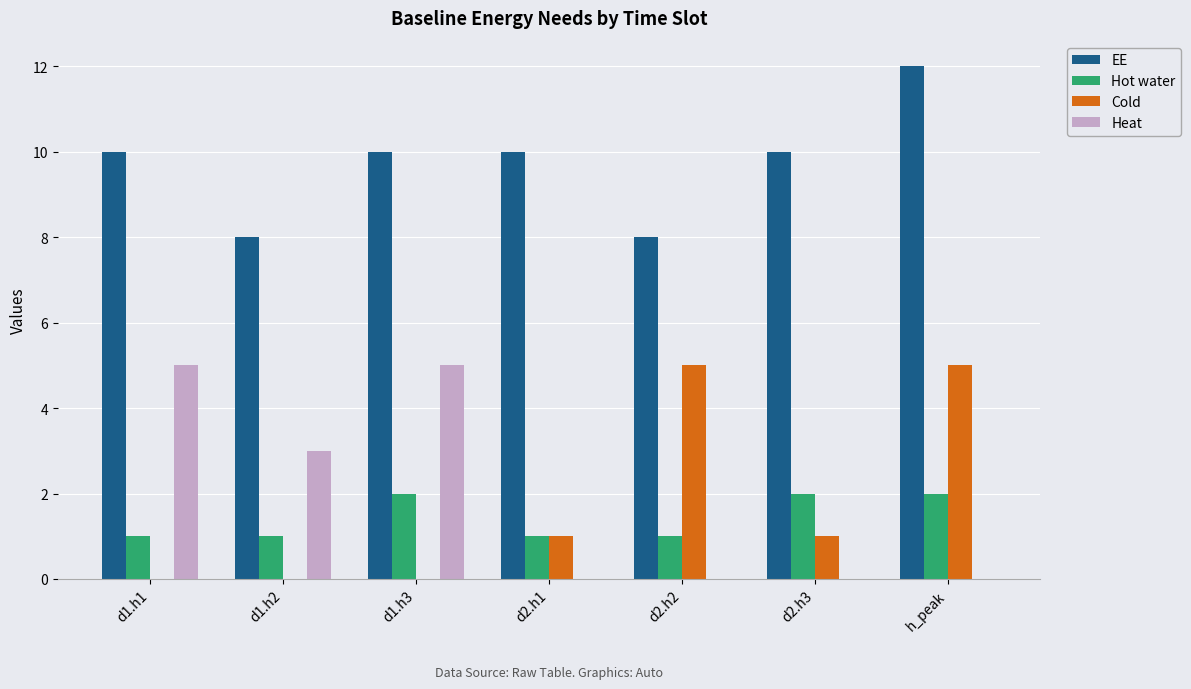

Between d2.h1 and d2.h2, which series saw the biggest shift?

Cold